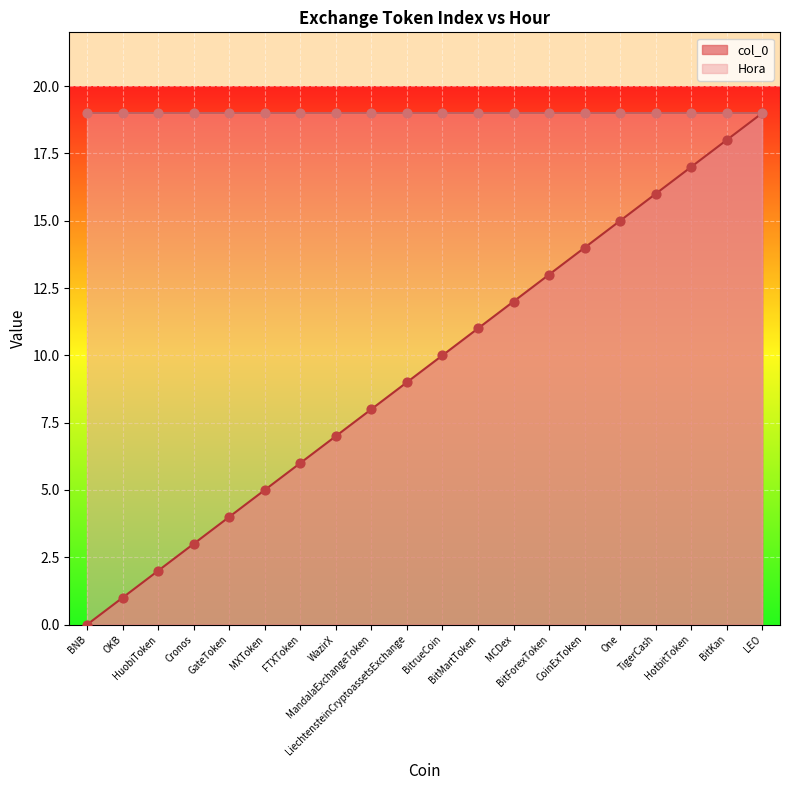

Which has a higher value, MCDex or Cronos?

MCDex